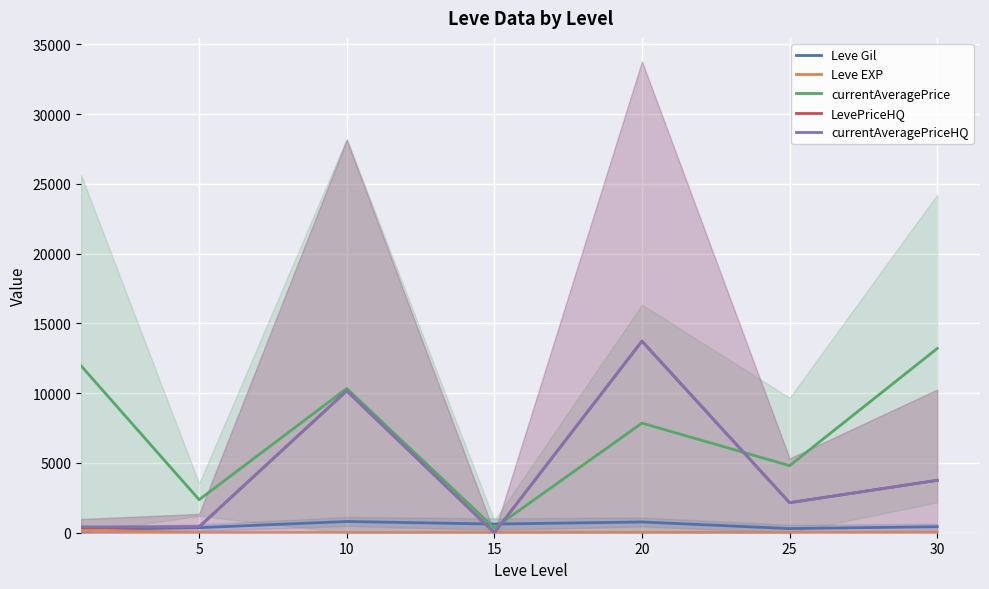

What is the spread (max minus min) of values at 5?

2361.3